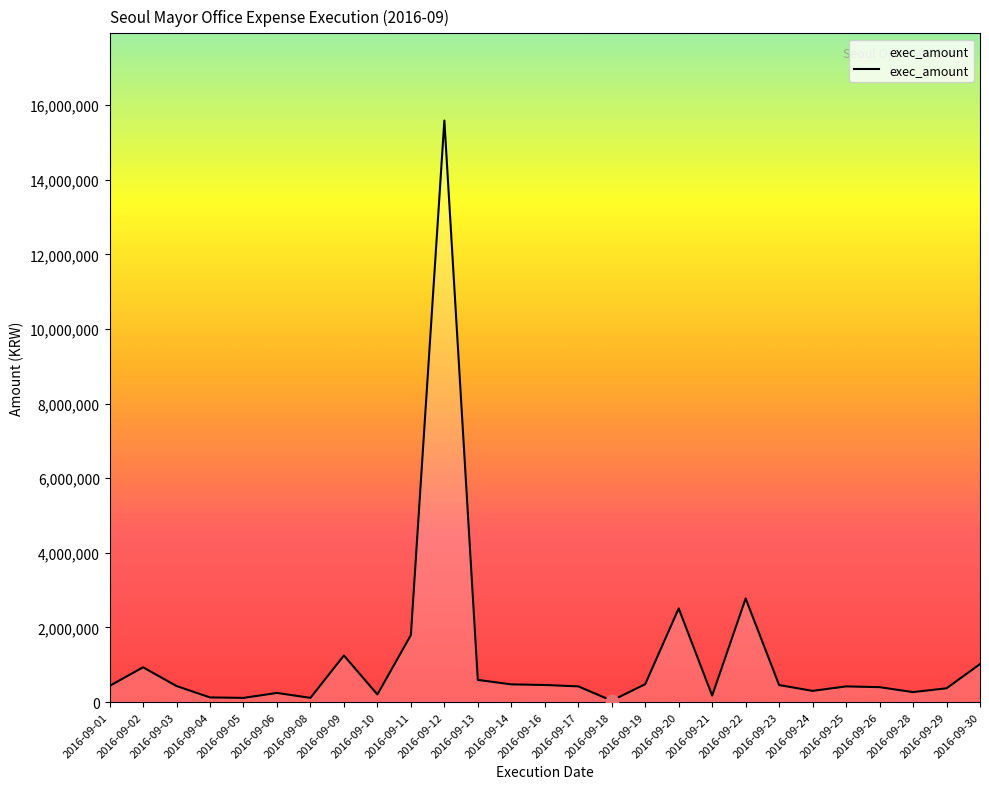

What is the change in value from 2016-09-02 to 2016-09-08?

-819090